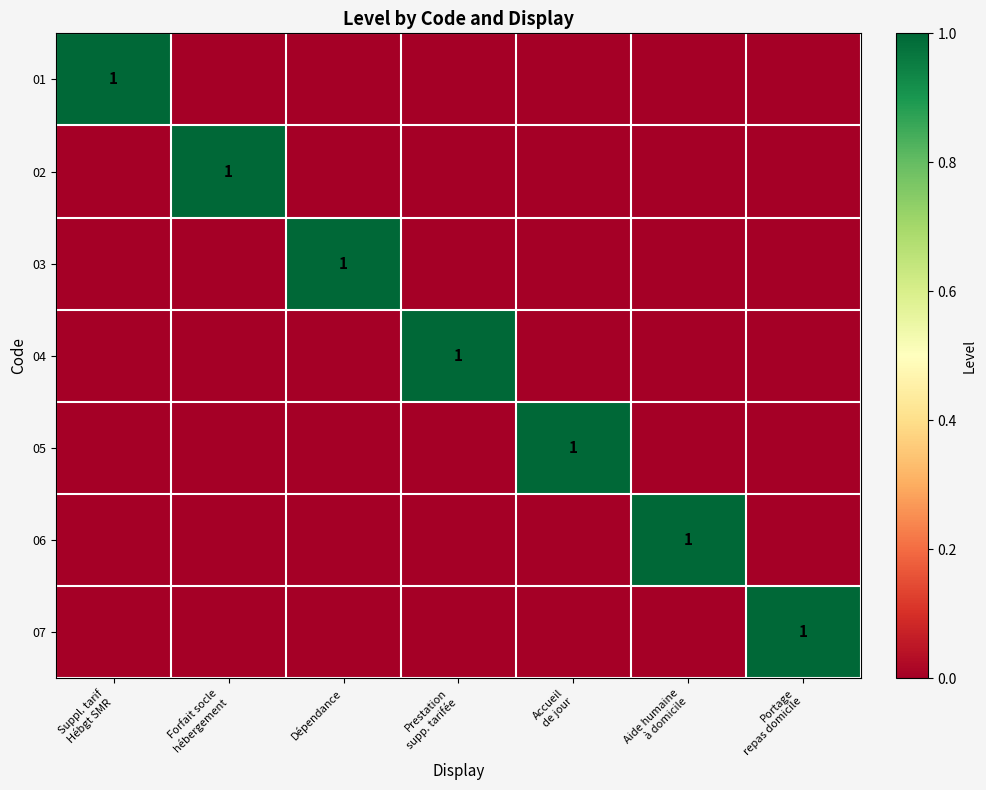

Is it true that 03 equals 2 at Dépendance?

False